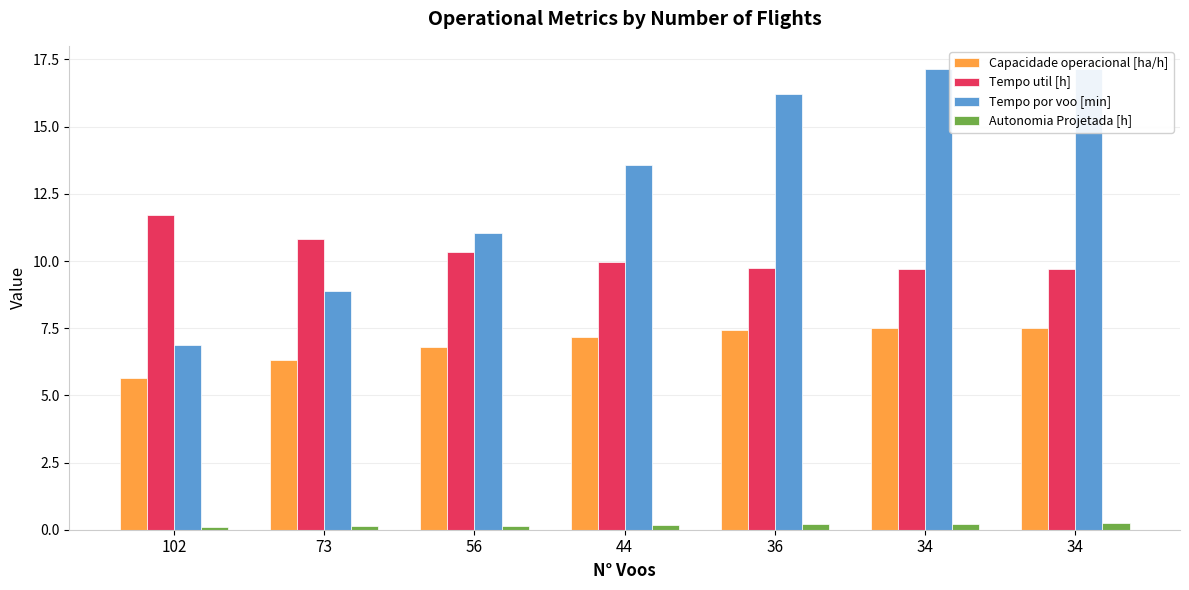

Between 44 and 34, which is larger?

34